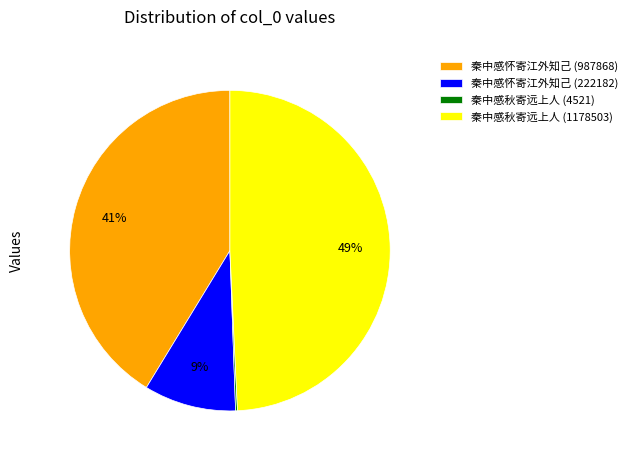

Which category has the biggest portion of the pie?

秦中感秋寄远上人 (1178503)